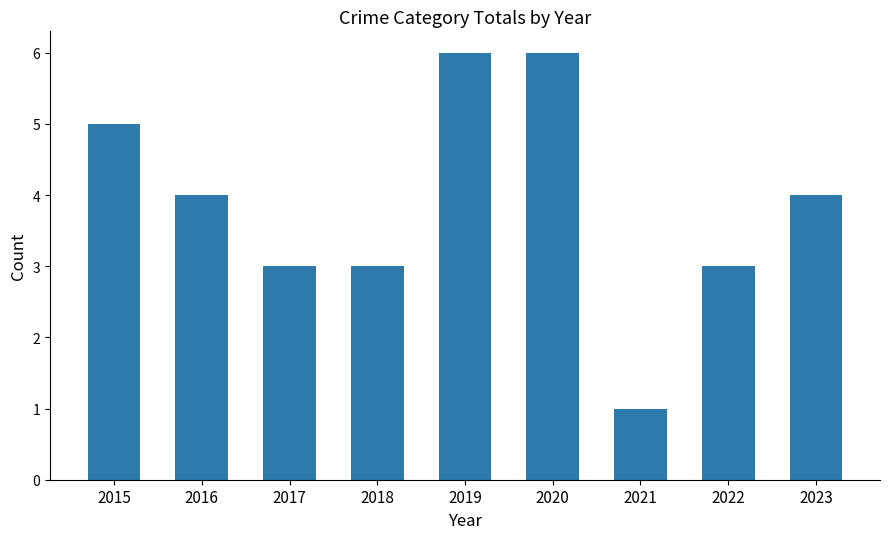

How many categories are shown in the chart?

9